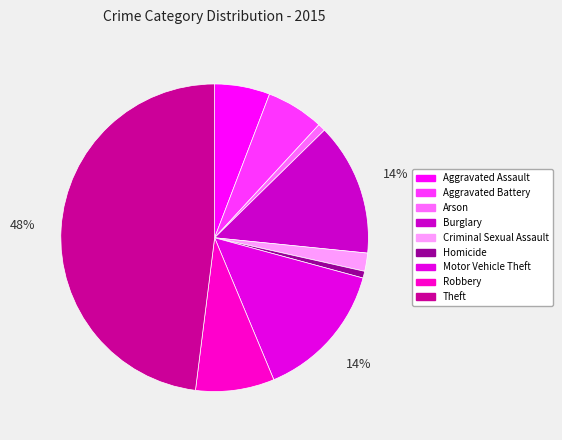

Count the number of slices in the pie.

9